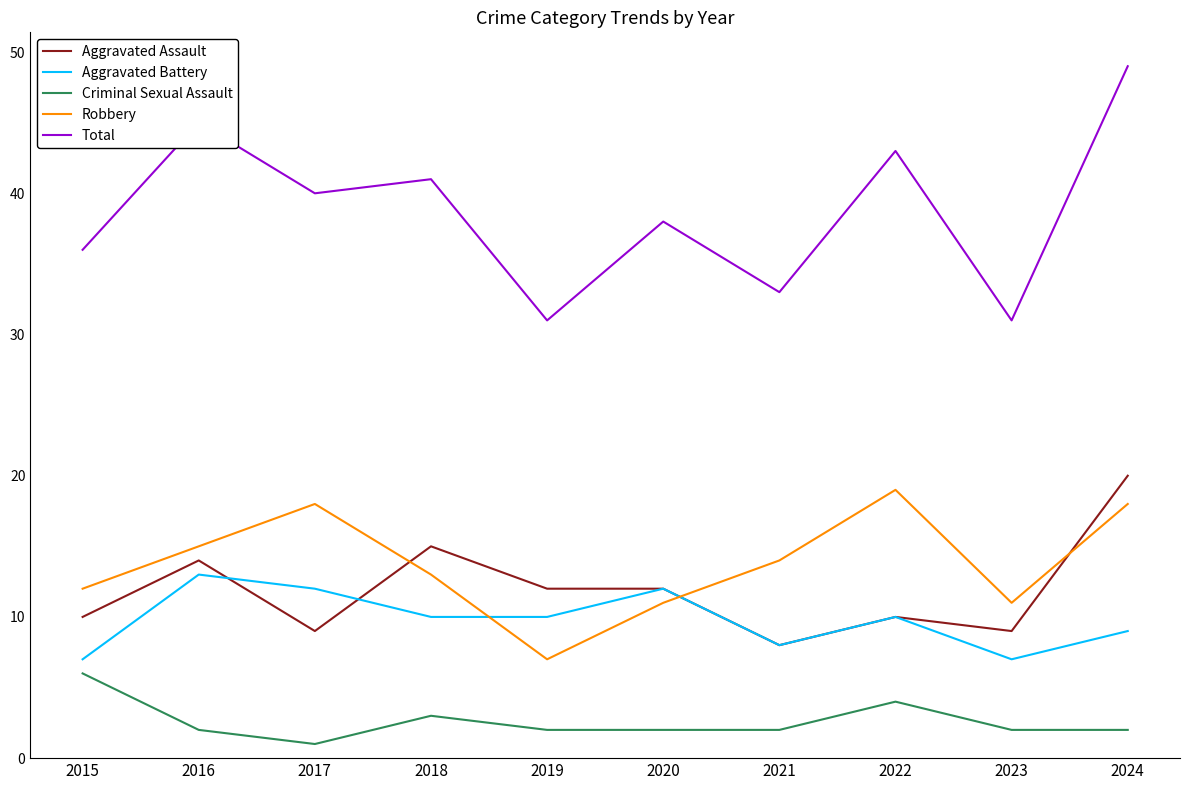

The value of Aggravated Battery at 2019 is 10. True or false?

True